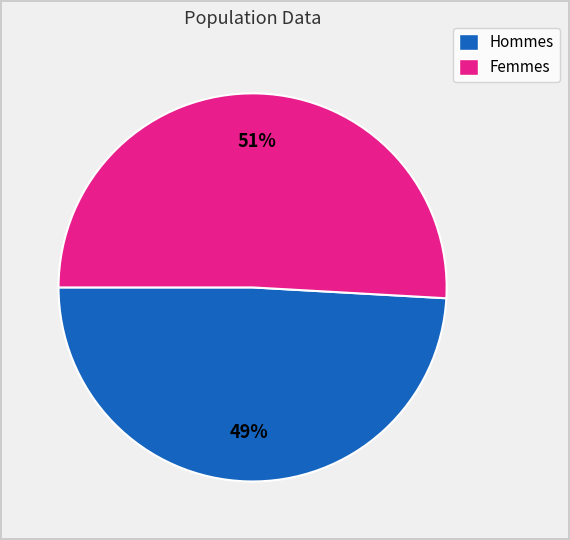

To the nearest percent, what is the average slice percentage?

50%